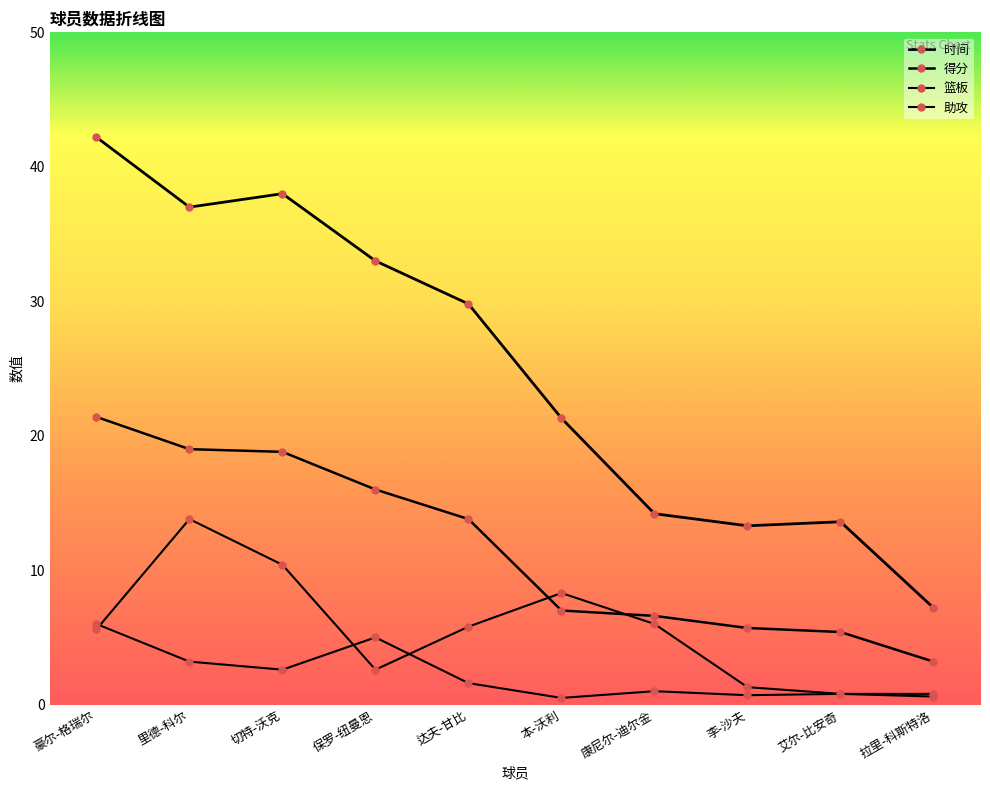

What is the label of the 7th point from the right?

保罗-纽曼恩